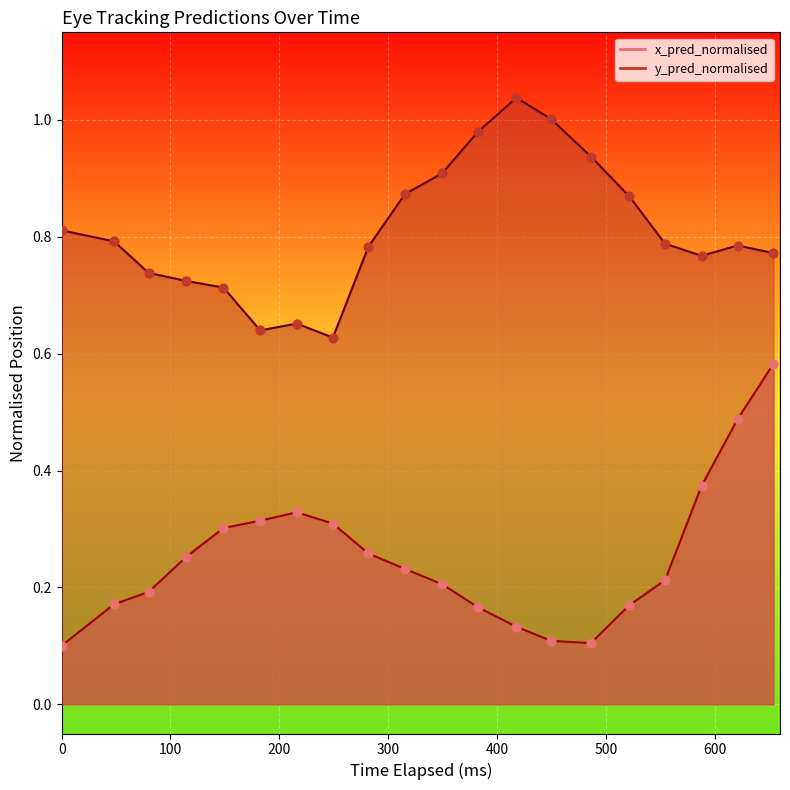

Which series has the widest spread of Y values?

x_pred_normalised